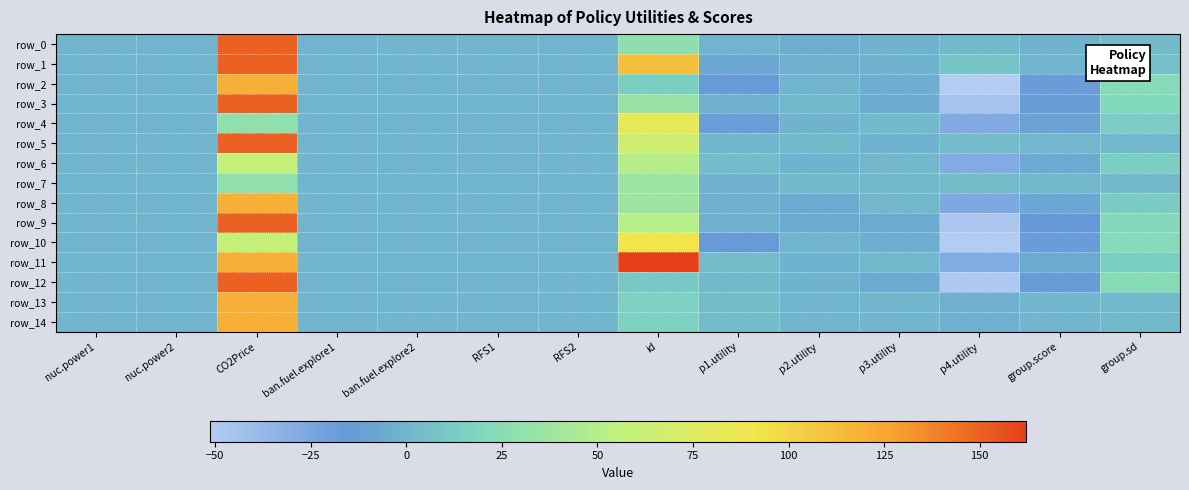

How many positive values does the row_1 series have?

6